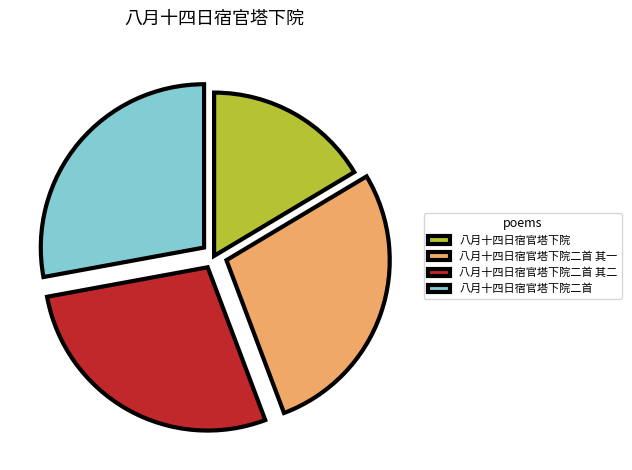

Is it true that 八月十四日宿官塔下院二首 其二 is 28% of the pie?

True